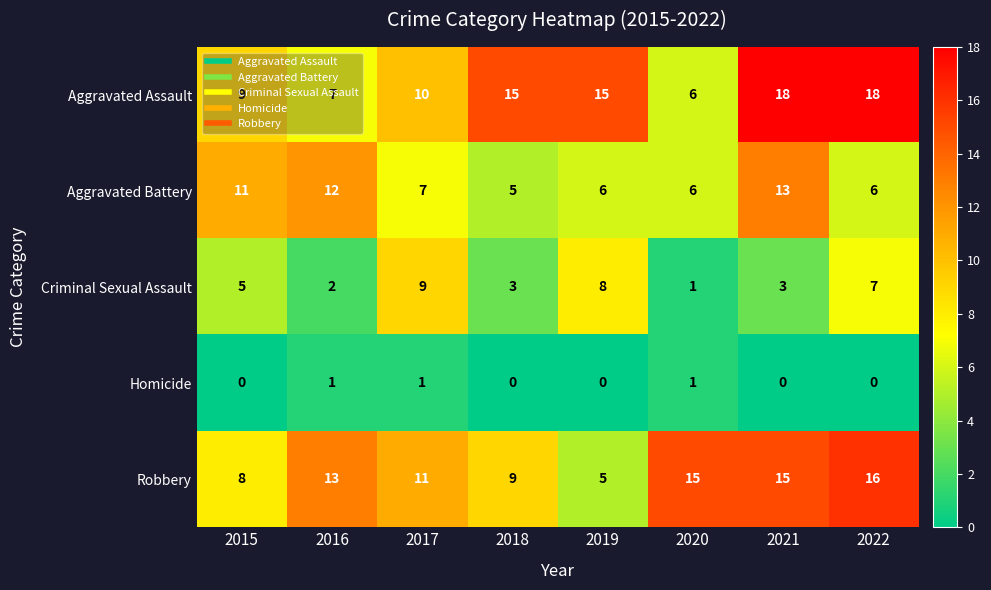

Which category has the lowest value in the Robbery series?

2019